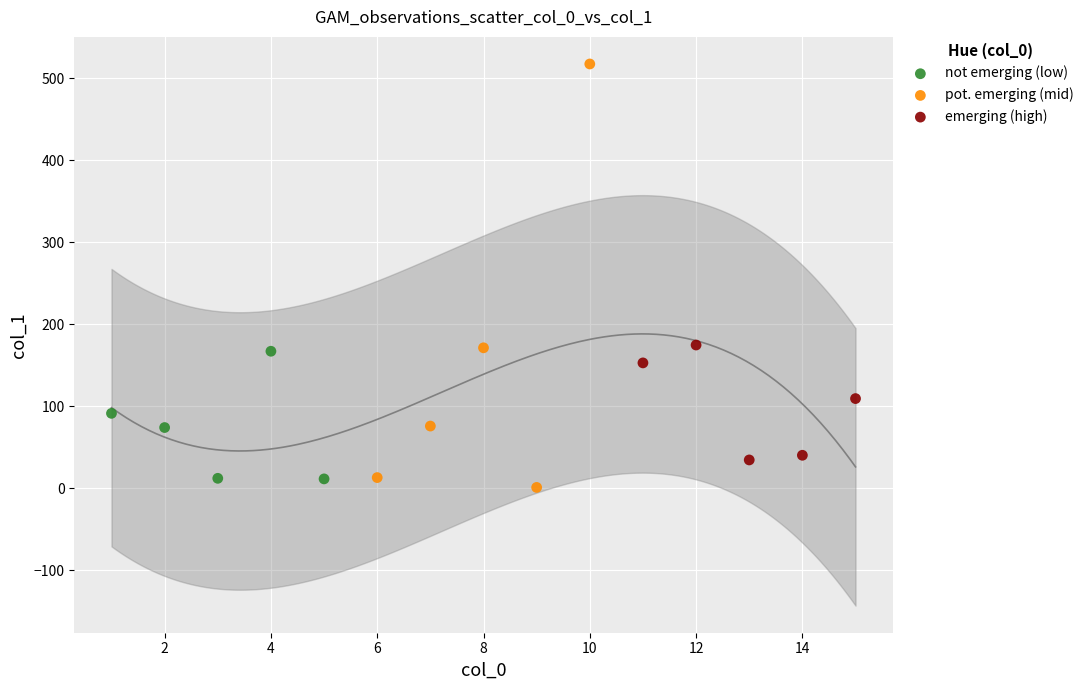

Which series reaches the maximum Y coordinate?

pot. emerging (mid)